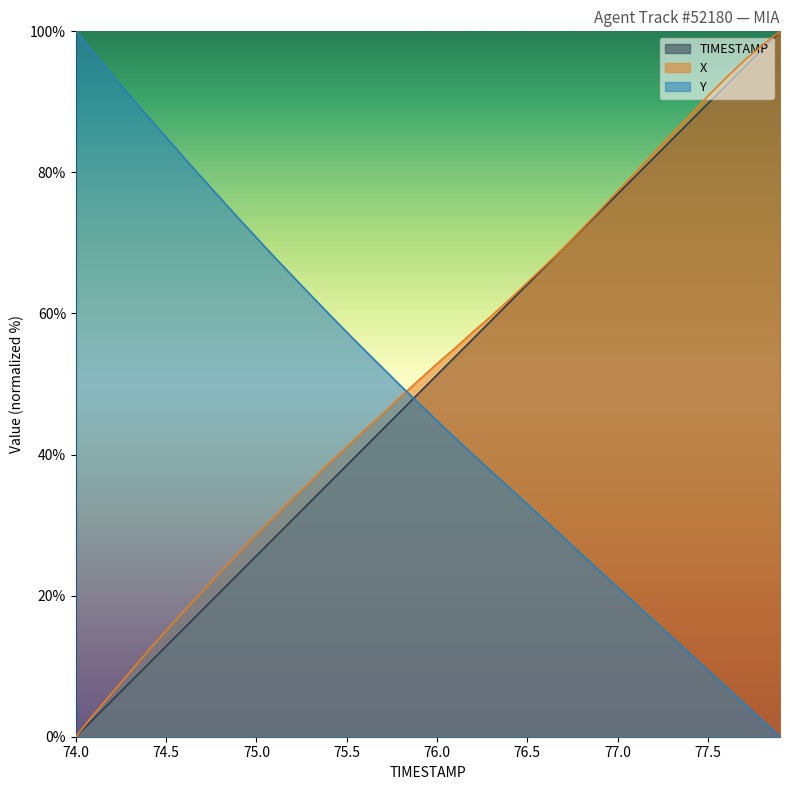

Does the chart have visible grid lines?

No